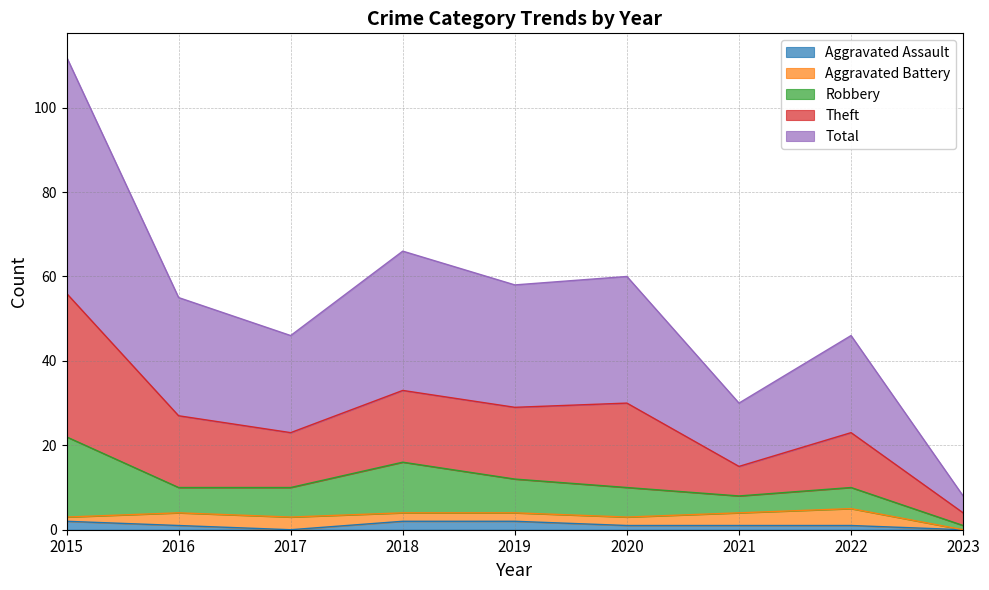

What is the value of the Total point at the 8th from the left?

23